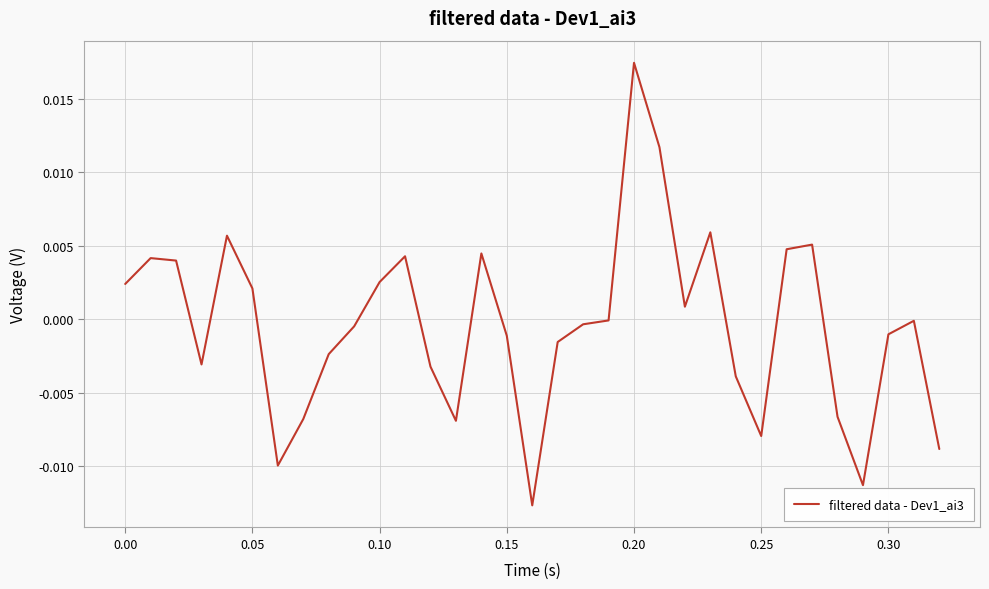

How many lines are shown in the chart?

1